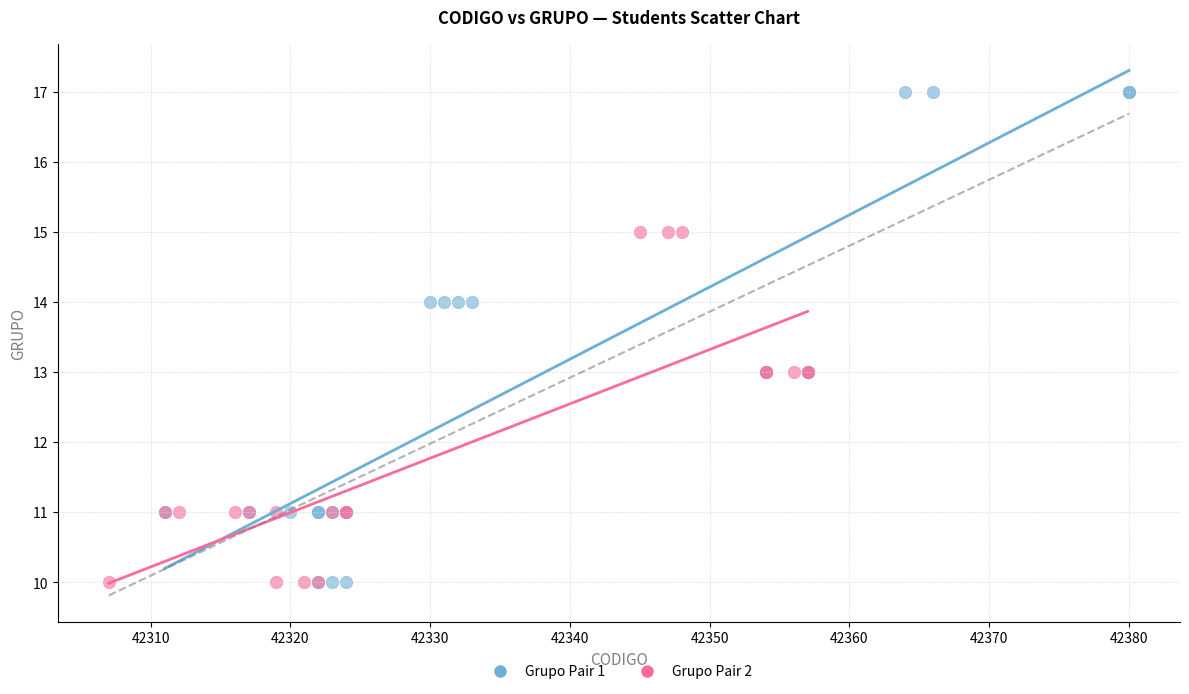

Which series reaches the maximum Y coordinate?

Grupo Pair 1